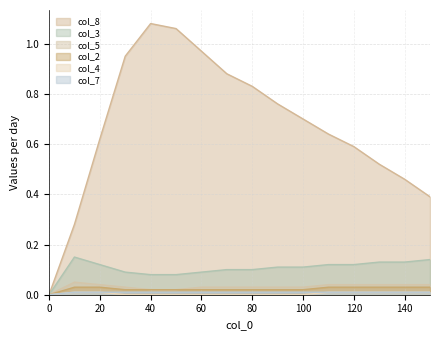

Reading left to right, list all the values displayed in this chart.

col_8: 0=0.0	10=0.3	20=0.6	30=0.9	40=1.1	50=1.1	60=1.0	70=0.9	80=0.8	90=0.8	100=0.7	110=0.6	120=0.6	130=0.5	140=0.5	150=0.4
col_3: 0=0.0	10=0.1	20=0.1	30=0.1	40=0.1	50=0.1	60=0.1	70=0.1	80=0.1	90=0.1	100=0.1	110=0.1	120=0.1	130=0.1	140=0.1	150=0.1
col_5: 0=0.0	10=0.1	20=0.0	30=0.0	40=0.0	50=0.0	60=0.0	70=0.0	80=0.0	90=0.0	100=0.0	110=0.0	120=0.0	130=0.0	140=0.0	150=0.0
col_2: 0=0.0	10=0.0	20=0.0	30=0.0	40=0.0	50=0.0	60=0.0	70=0.0	80=0.0	90=0.0	100=0.0	110=0.0	120=0.0	130=0.0	140=0.0	150=0.0
col_4: 0=0.0	10=0.0	20=0.0	30=0.0	40=0.0	50=0.0	60=0.0	70=0.0	80=0.0	90=0.0	100=0.0	110=0.0	120=0.0	130=0.0	140=0.0	150=0.0
col_7: 0=0.0	10=0.0	20=0.0	30=0.0	40=0.0	50=0.0	60=0.0	70=0.0	80=0.0	90=0.0	100=0.0	110=0.0	120=0.0	130=0.0	140=0.0	150=0.0